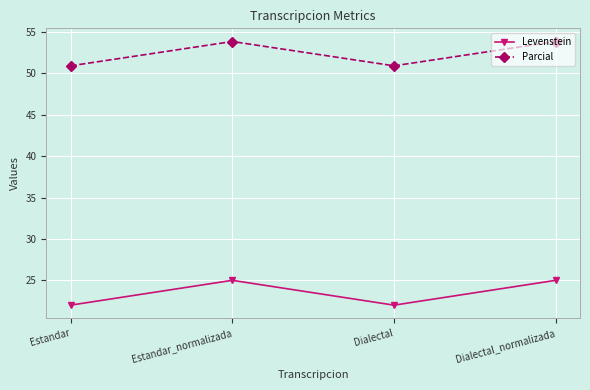

What is the greatest value displayed?

53.8